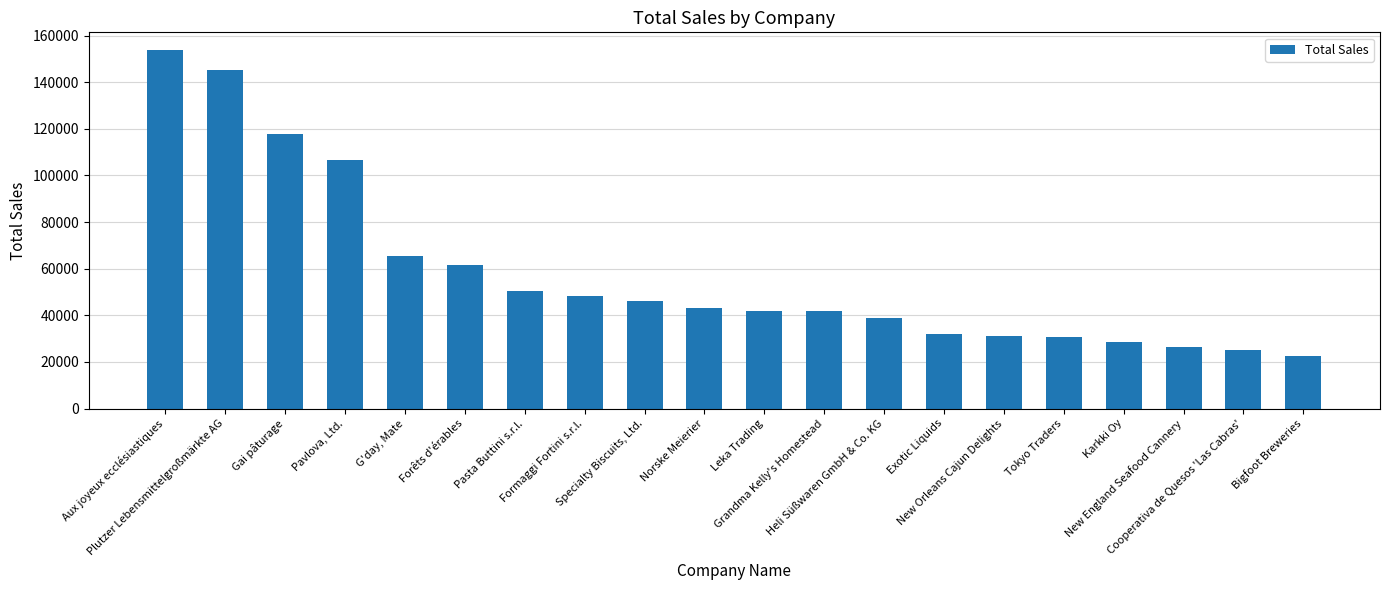

True or false: the data shows 25159.4 at Cooperativa de Quesos 'Las Cabras'.

True